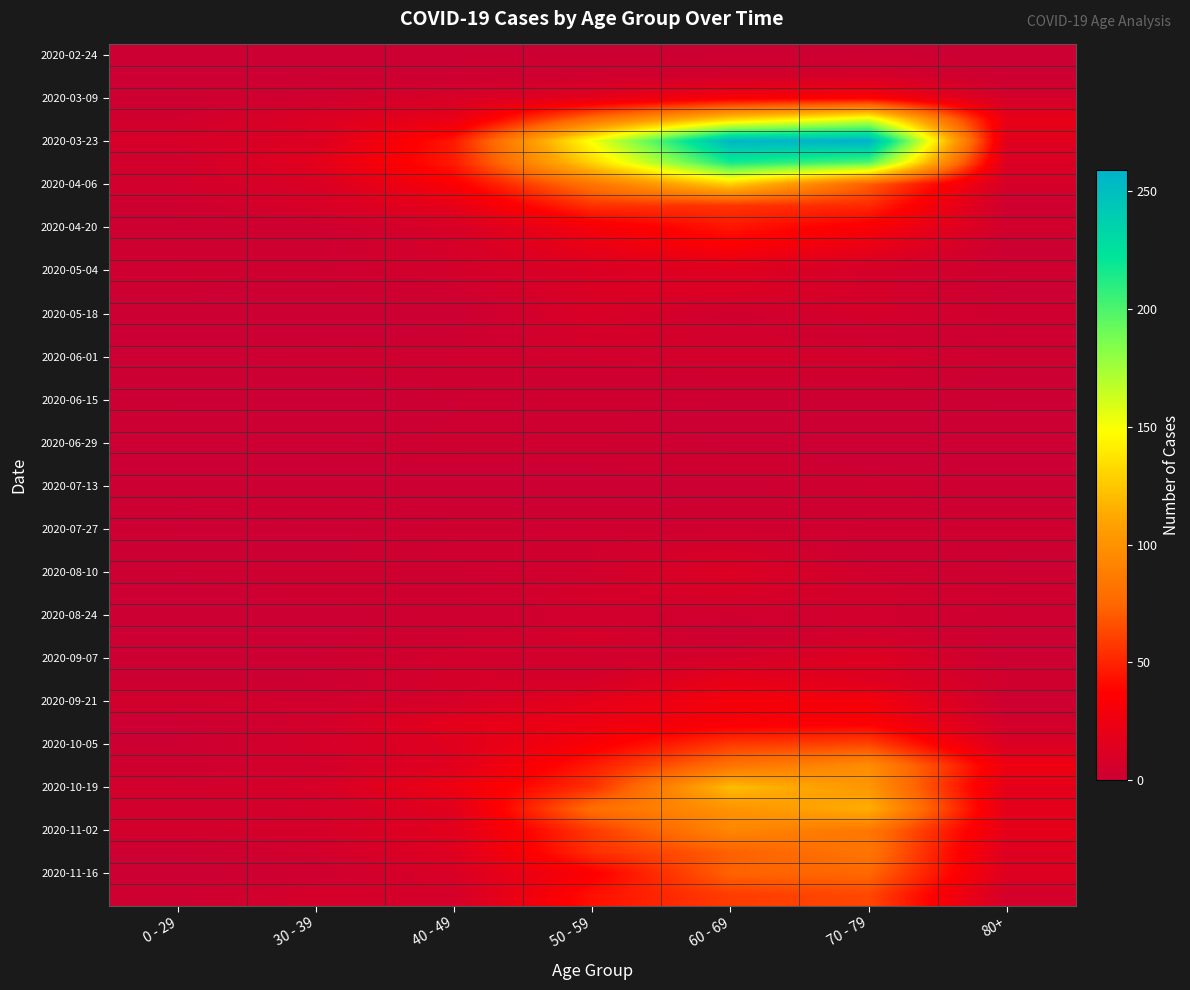

At how many categories does at least one series exceed 166?

2